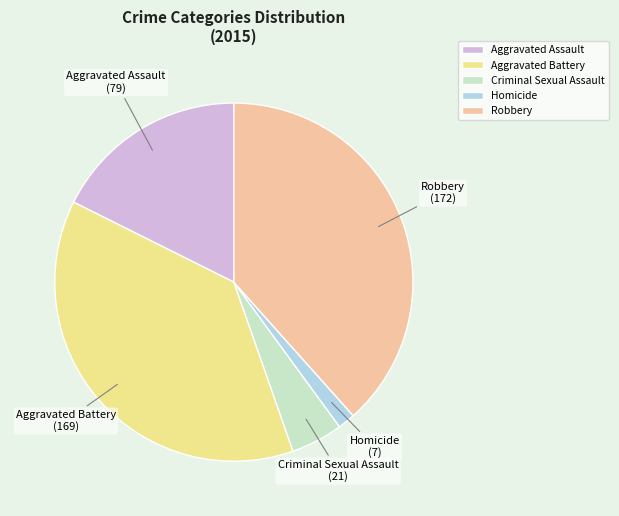

Which category has the biggest portion of the pie?

Robbery